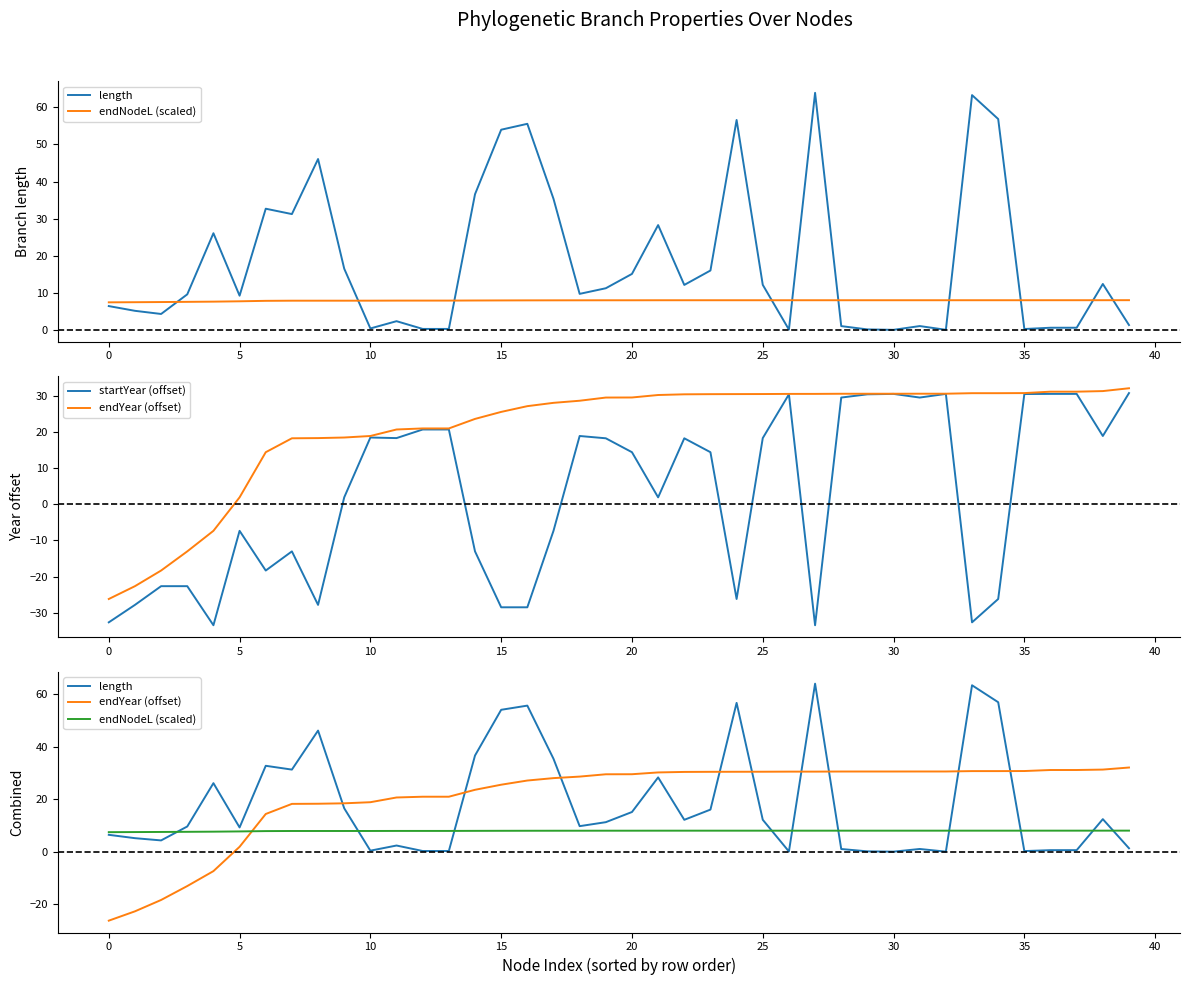

What is the difference between the maximum and second lowest values in the startYear (offset) series?

64.1